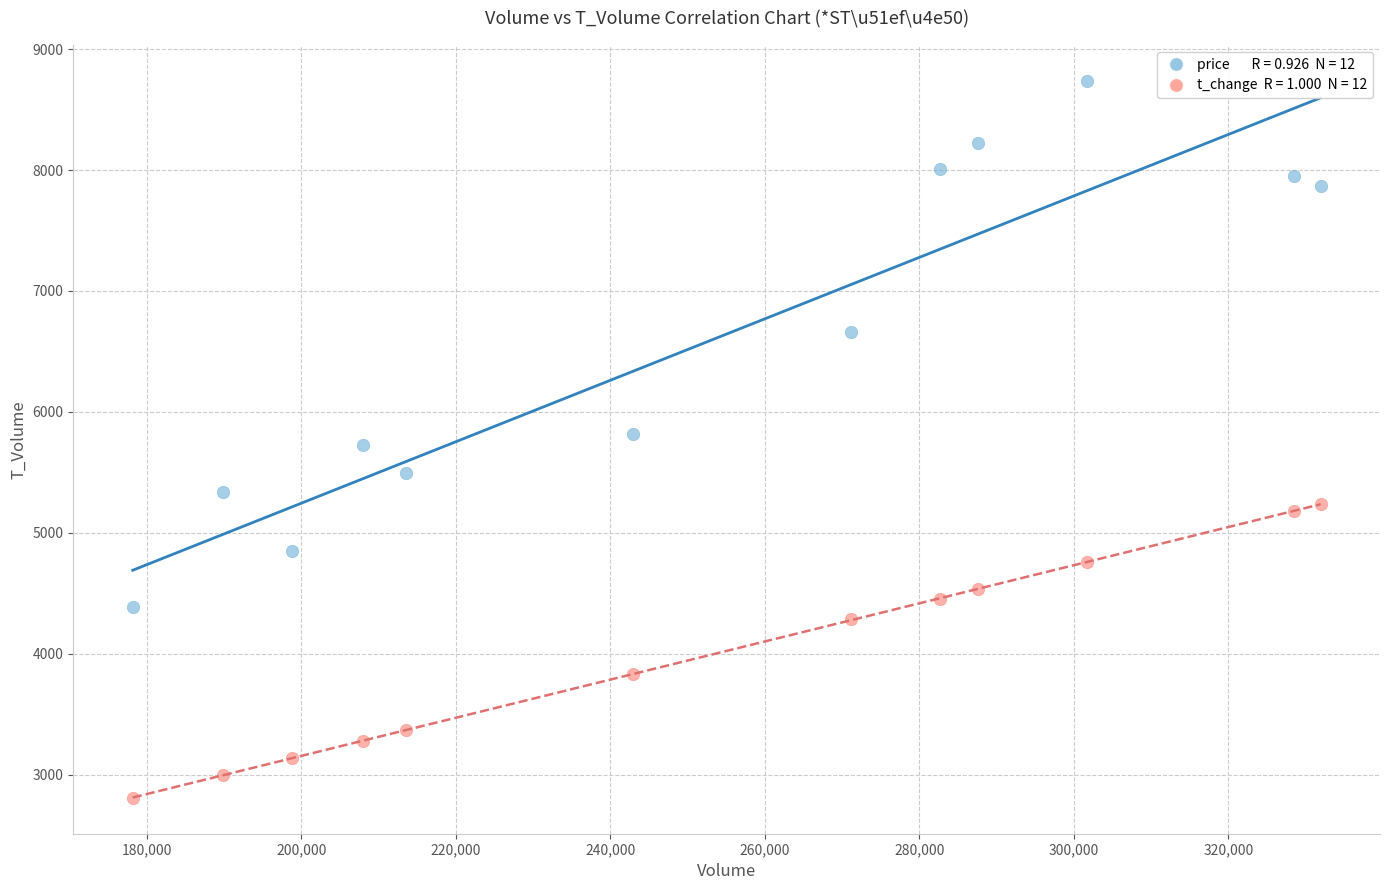

Across all data points, what is the range of X values (max minus min)?

153794.0